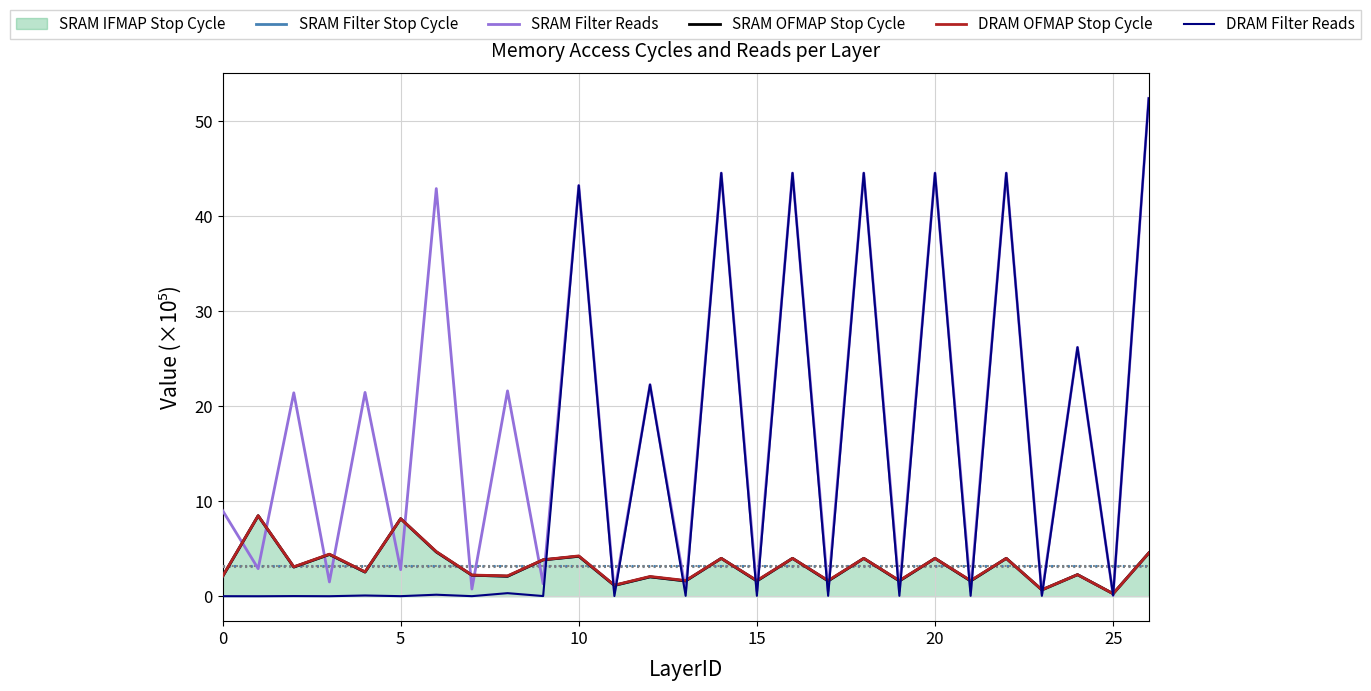

Which series has the largest total across all categories?

SRAM Filter Reads